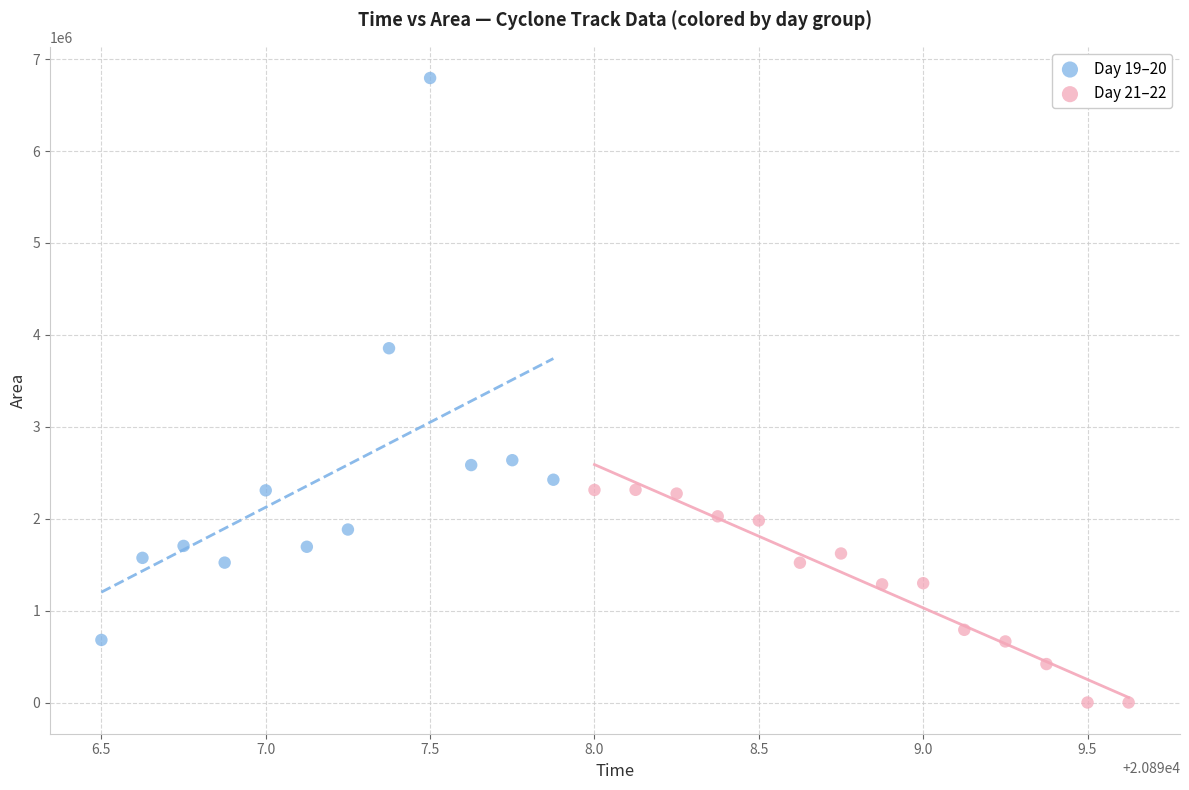

Which series has the widest spread of Y values?

Day 19–20